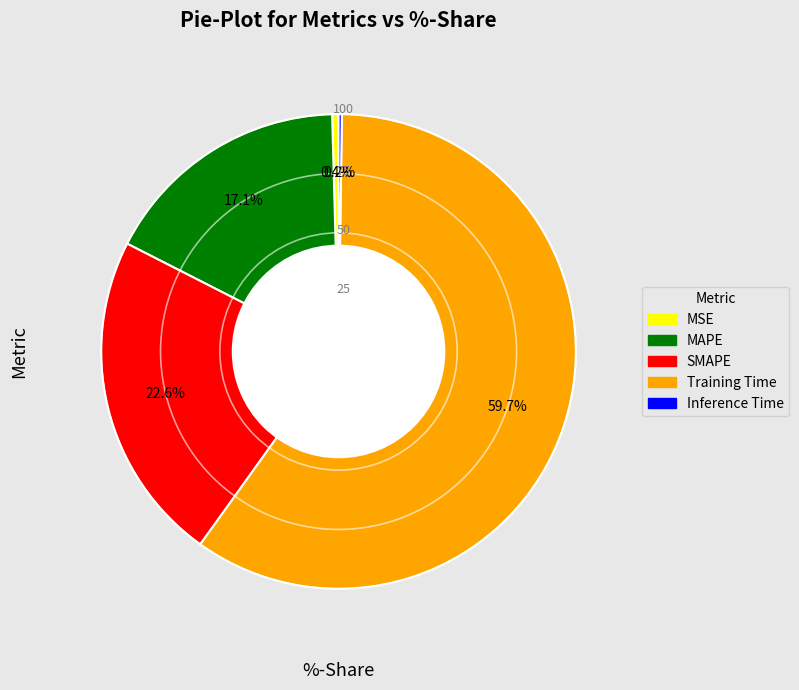

Is there a majority slice in this chart?

Yes